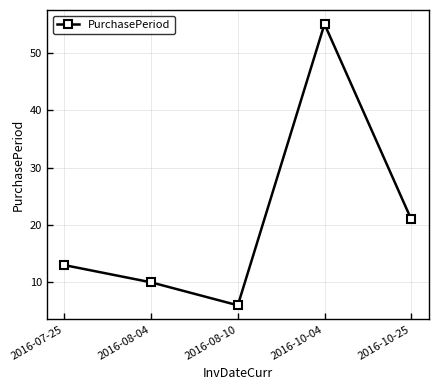

What is the label of the 3rd point from the right?

2016-08-10